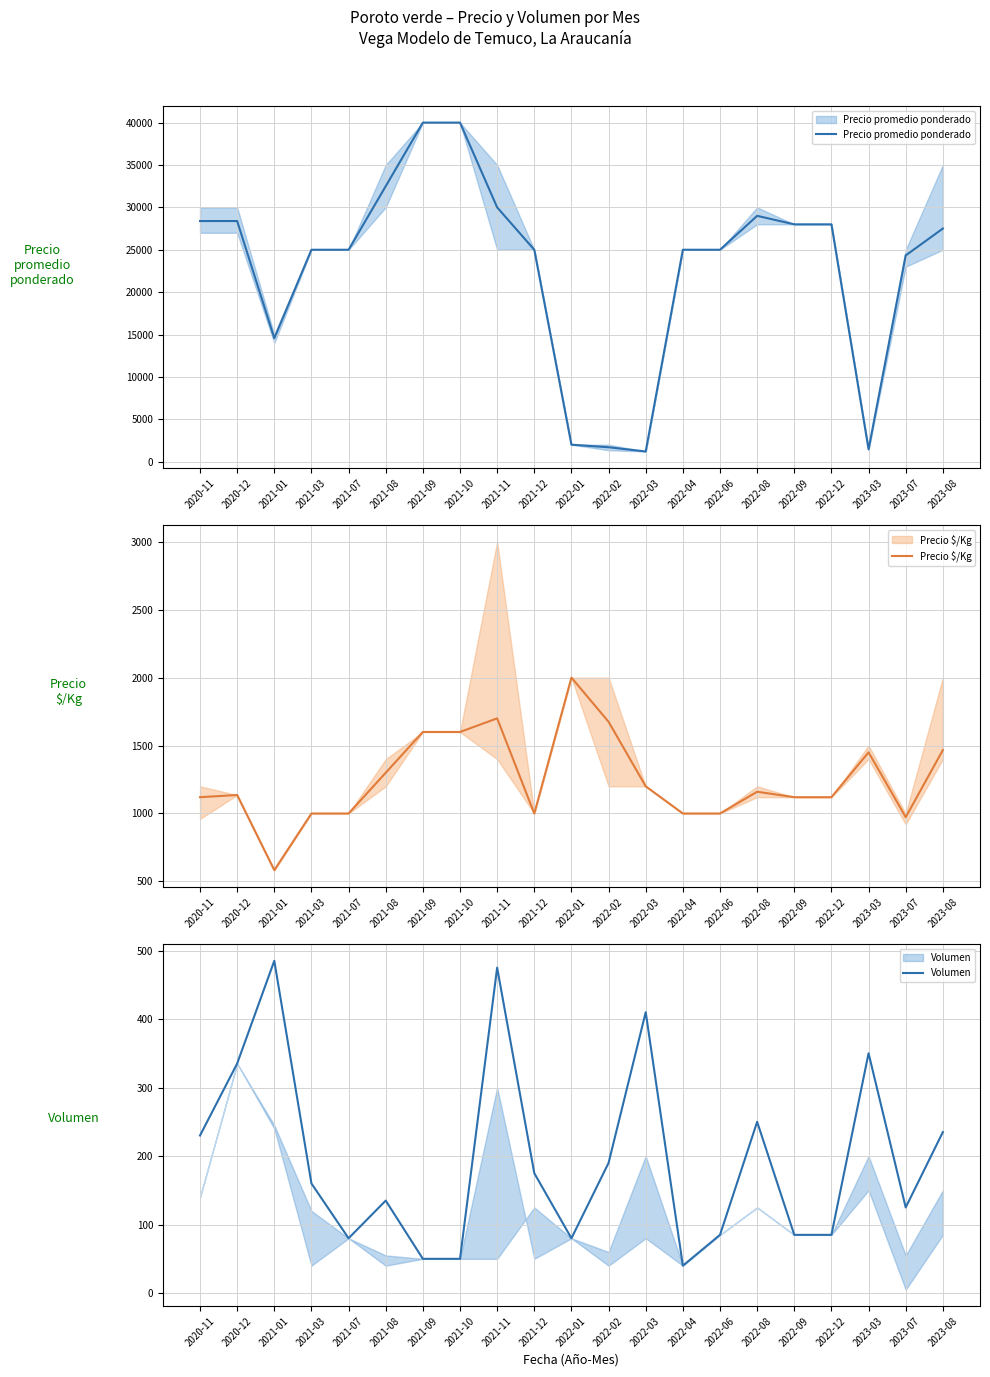

The value of Precio promedio ponderado at 2021-12 is 25000. True or false?

True